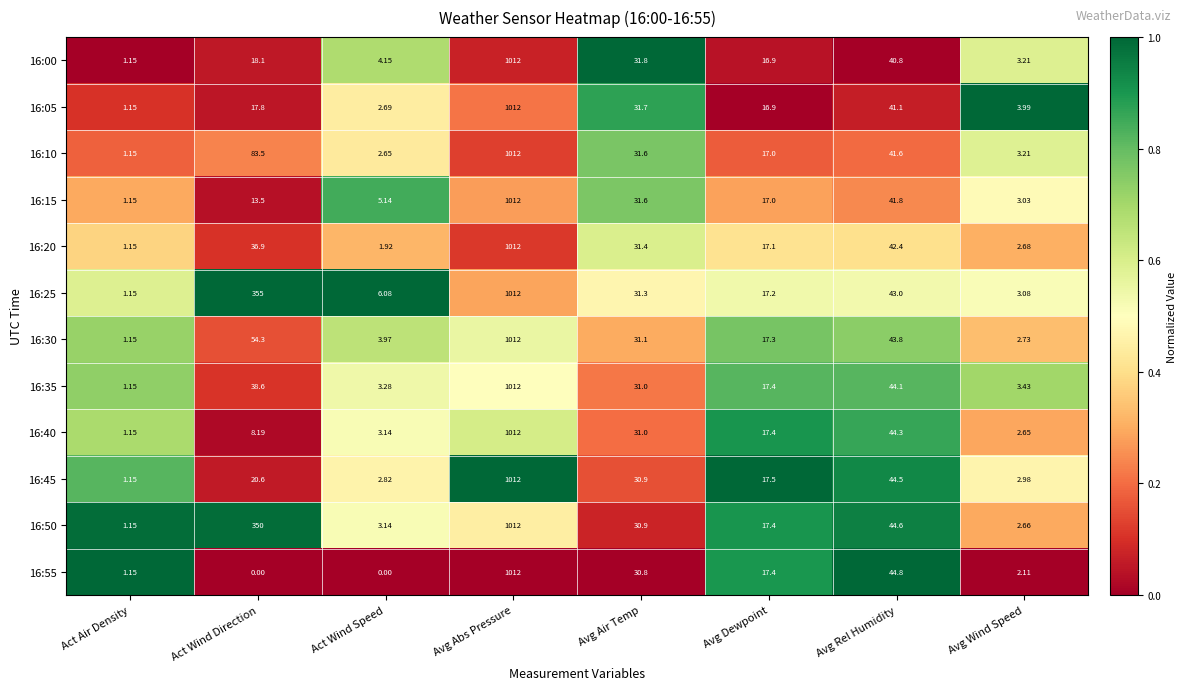

At which category is the sum across all series the highest?

Avg Abs Pressure